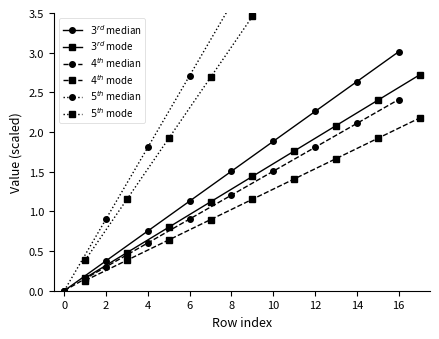

True or false: $4^{th}$ median and $3^{rd}$ median intersect in this chart.

False